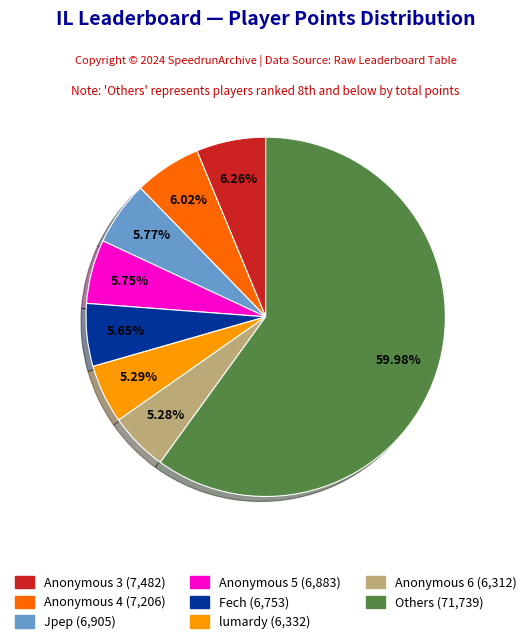

Is there a majority slice in this chart?

Yes